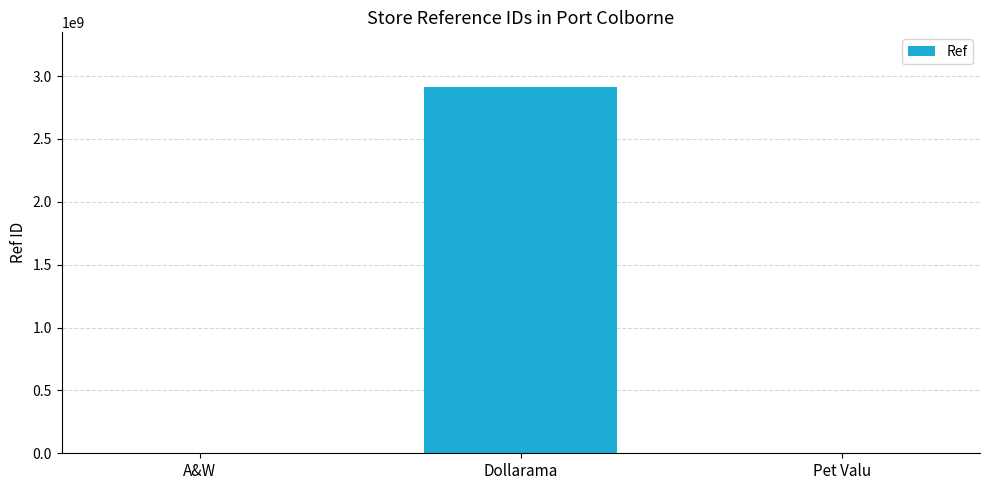

How many categories are shown in the chart?

3